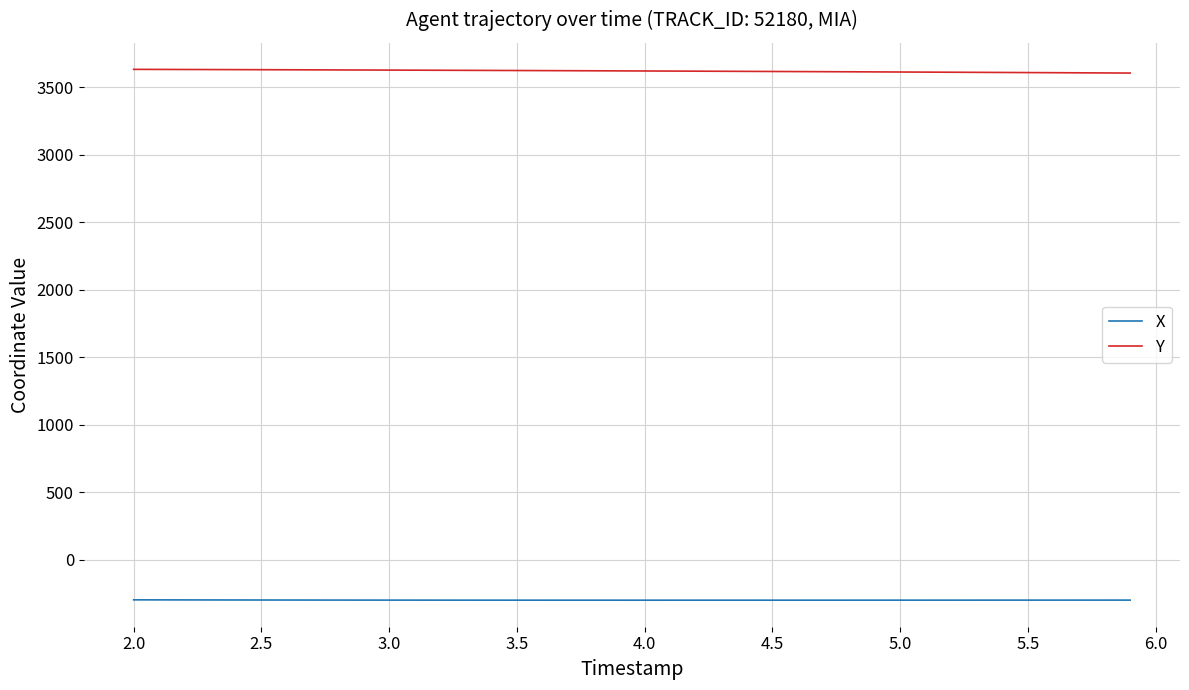

Rank the series by their maximum value, from lowest to highest.

X, Y